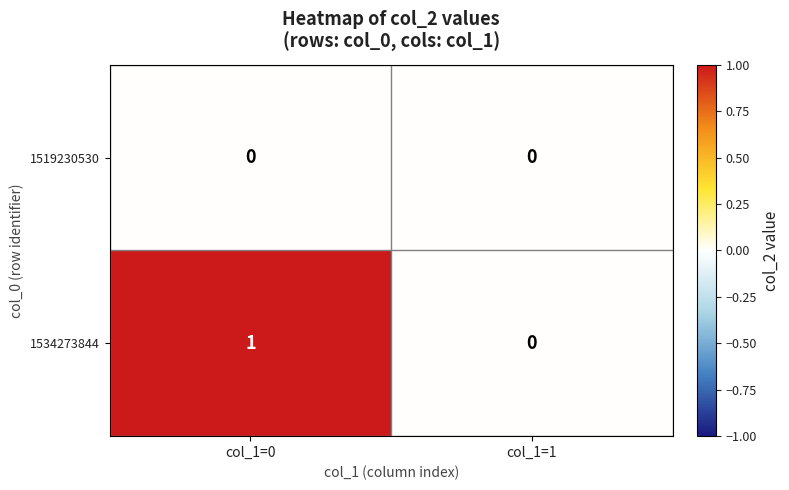

At which label is 1534273844 closest to 0?

col_1=1